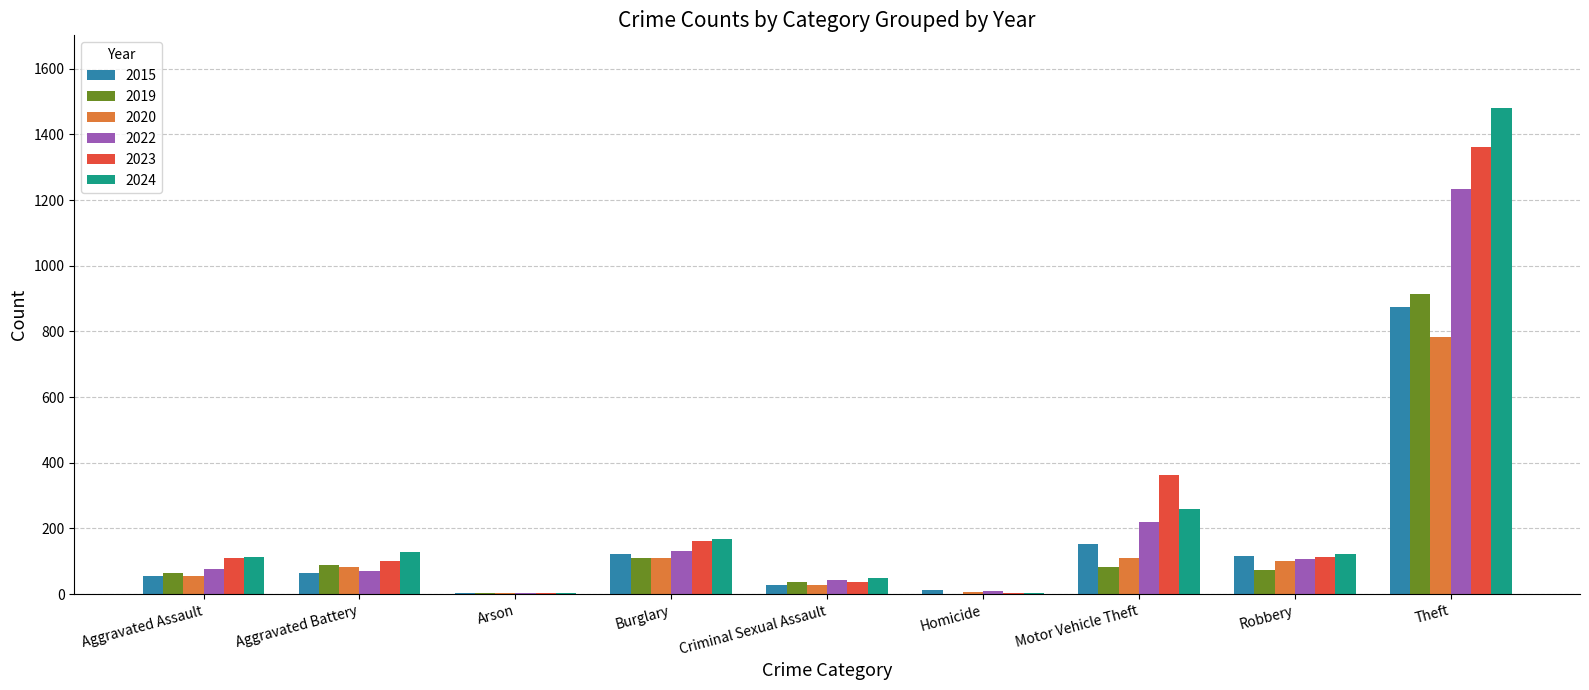

What are all the series names shown in the legend?

2015, 2019, 2020, 2022, 2023, 2024